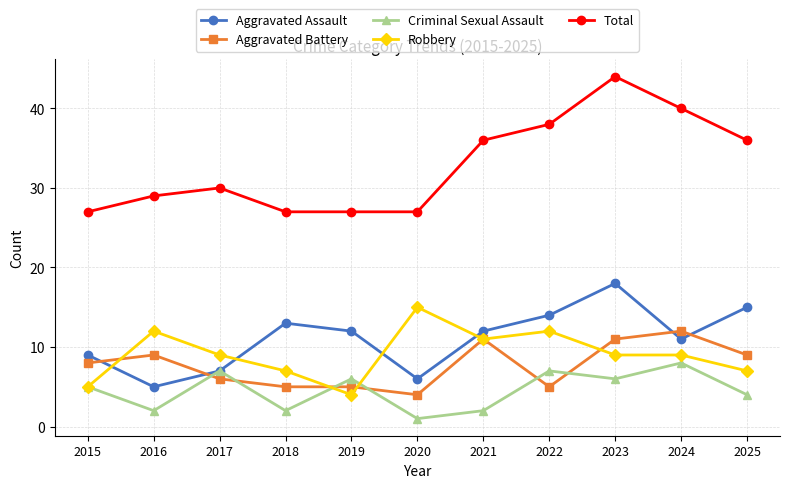

Reading left to right, extract all data points from this chart.

Aggravated Assault: 9	5	7	13	12	6	12	14	18	11	15
Aggravated Battery: 8	9	6	5	5	4	11	5	11	12	9
Criminal Sexual Assault: 5	2	7	2	6	1	2	7	6	8	4
Robbery: 5	12	9	7	4	15	11	12	9	9	7
Total: 27	29	30	27	27	27	36	38	44	40	36